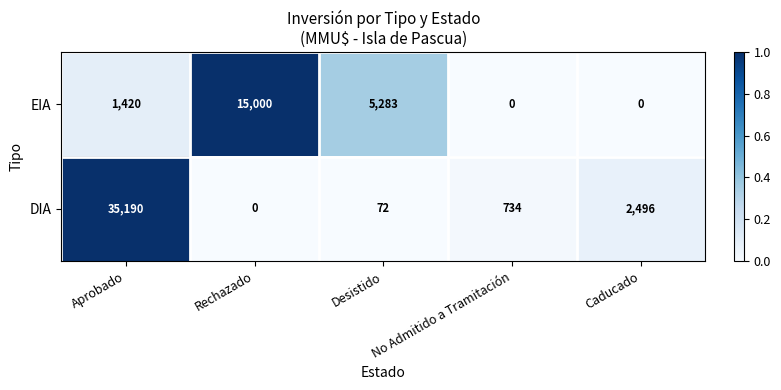

True or false: EIA has a value of 1420 at Aprobado.

True